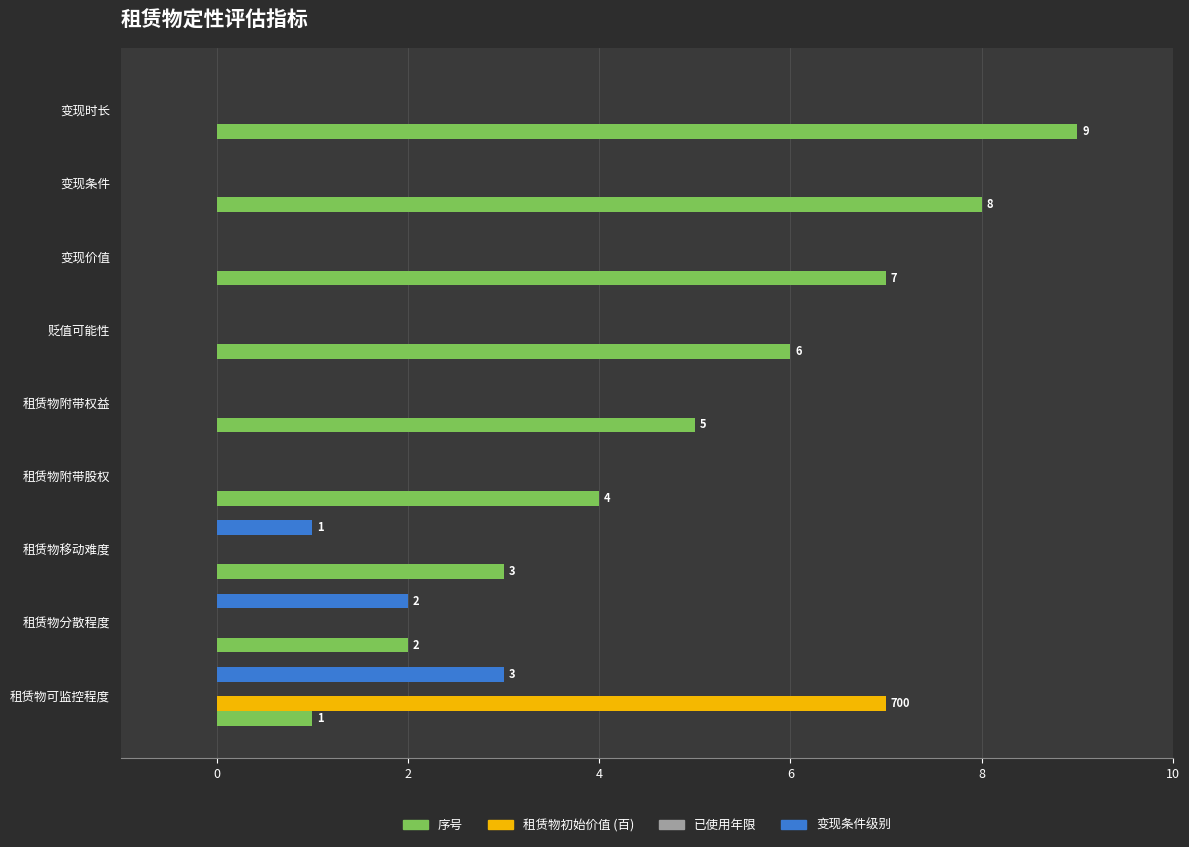

At which label does 租赁物初始价值 (百) reach its peak?

租赁物可监控程度